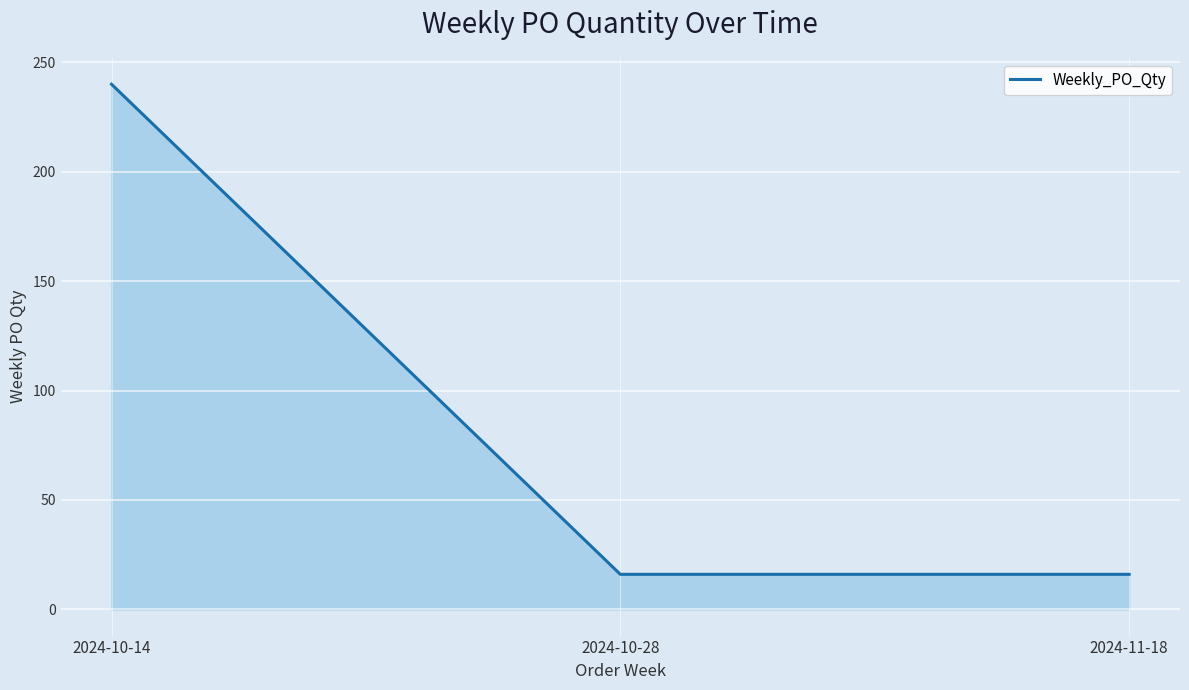

Between 2024-11-18 and 2024-10-14, which is larger?

2024-10-14